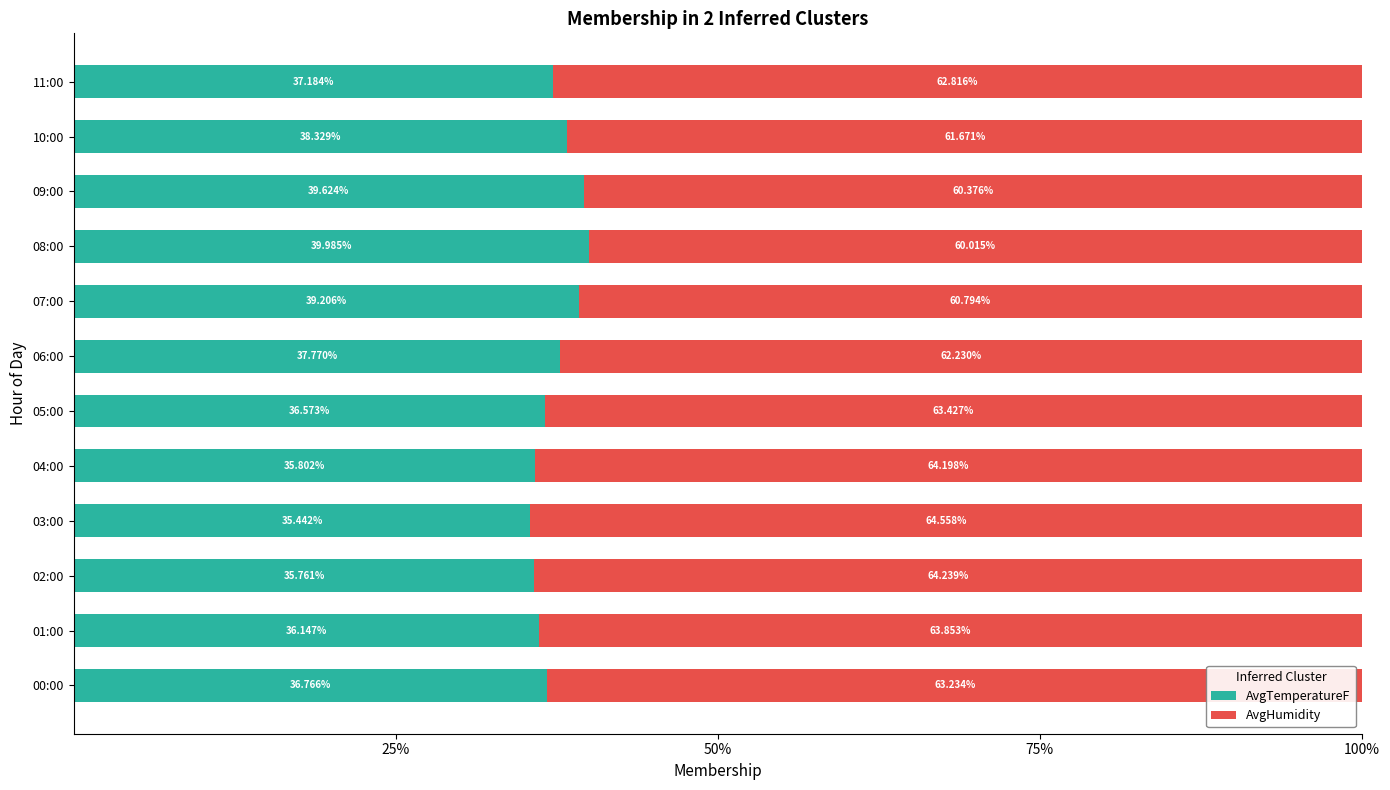

What is the difference between the maximum and minimum values in the AvgTemperatureF series?

4.5